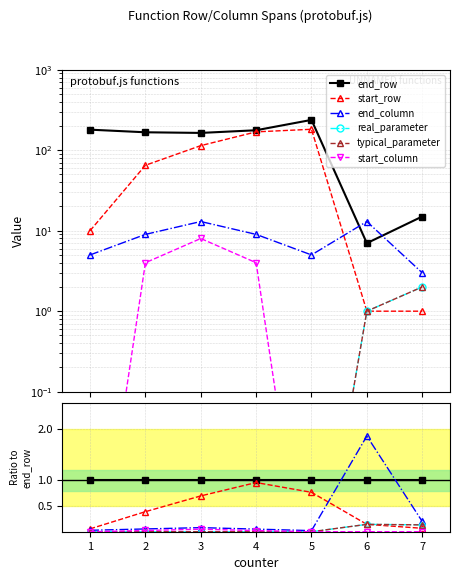

What are all the series names shown in the legend?

end_row, start_row, end_column, real_parameter, typical_parameter, start_column